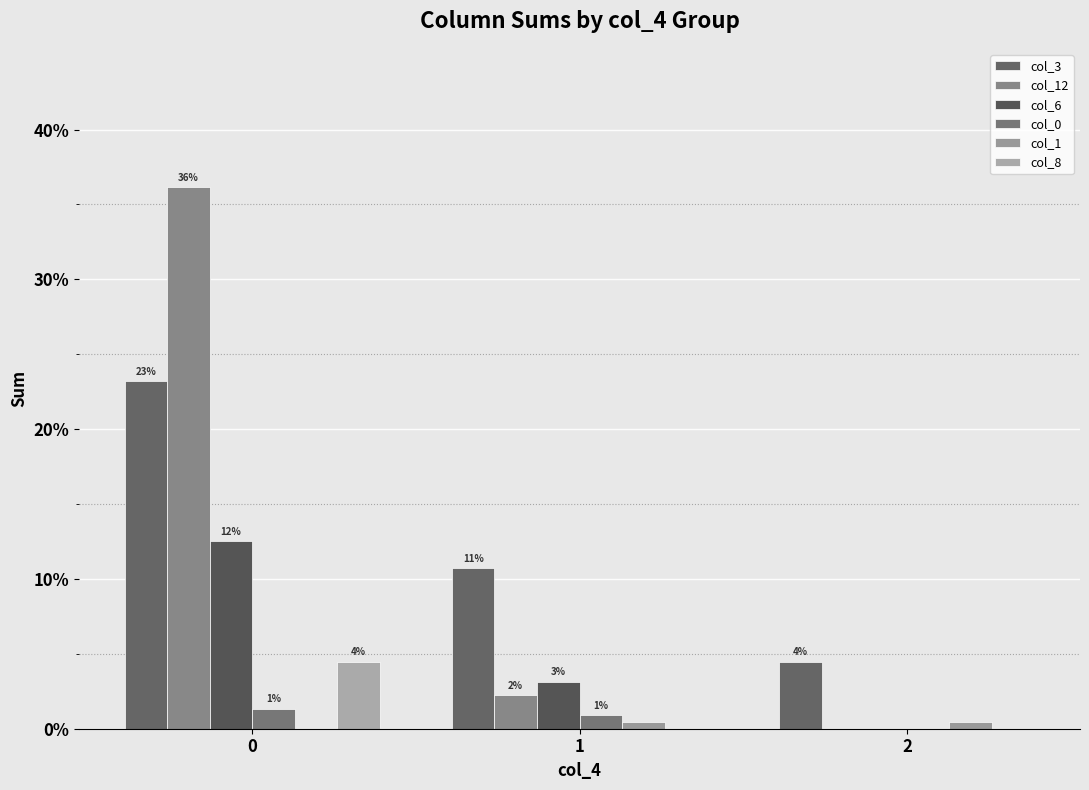

Reading left to right, extract all data points from this chart.

col_3: 0=23.2	1=10.7	2=4.5
col_12: 0=36.2	1=2.2	2=0.0
col_6: 0=12.5	1=3.1	2=0.0
col_0: 0=1.3	1=0.9	2=0.0
col_1: 0=0.0	1=0.4	2=0.4
col_8: 0=4.5	1=0.0	2=0.0